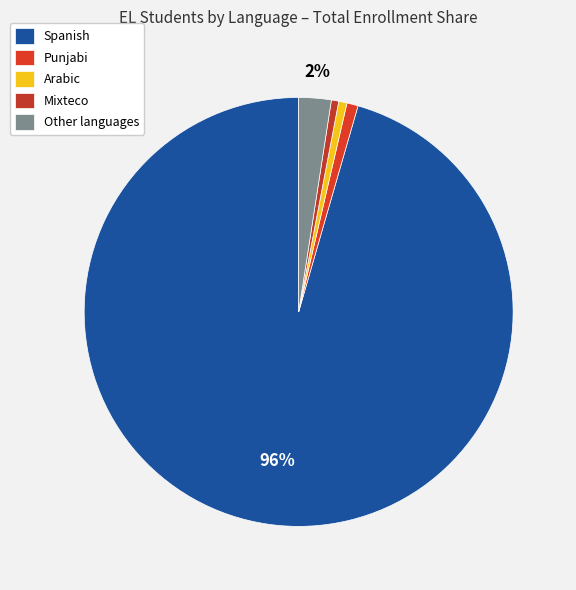

Which category has the biggest portion of the pie?

Spanish